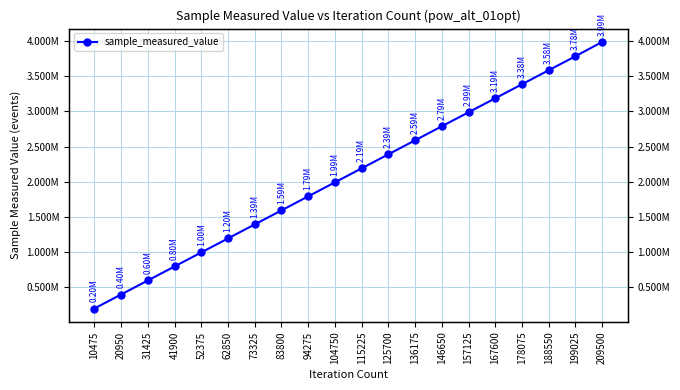

How many lines are shown in the chart?

1